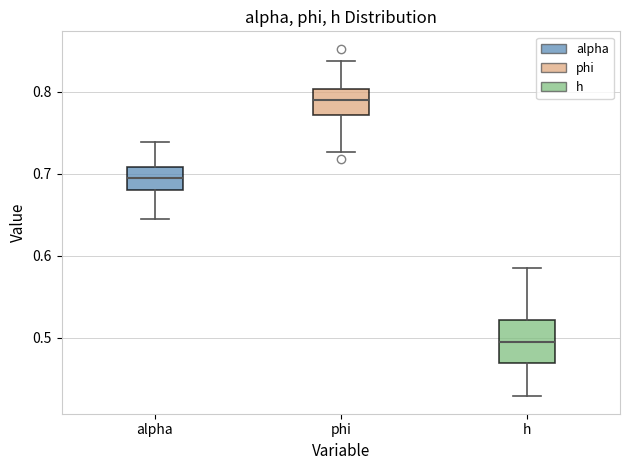

Where is the lower edge of the box for alpha on the y-axis? The values are not printed on the chart, so give them approximately, as read against the axis.

0.68